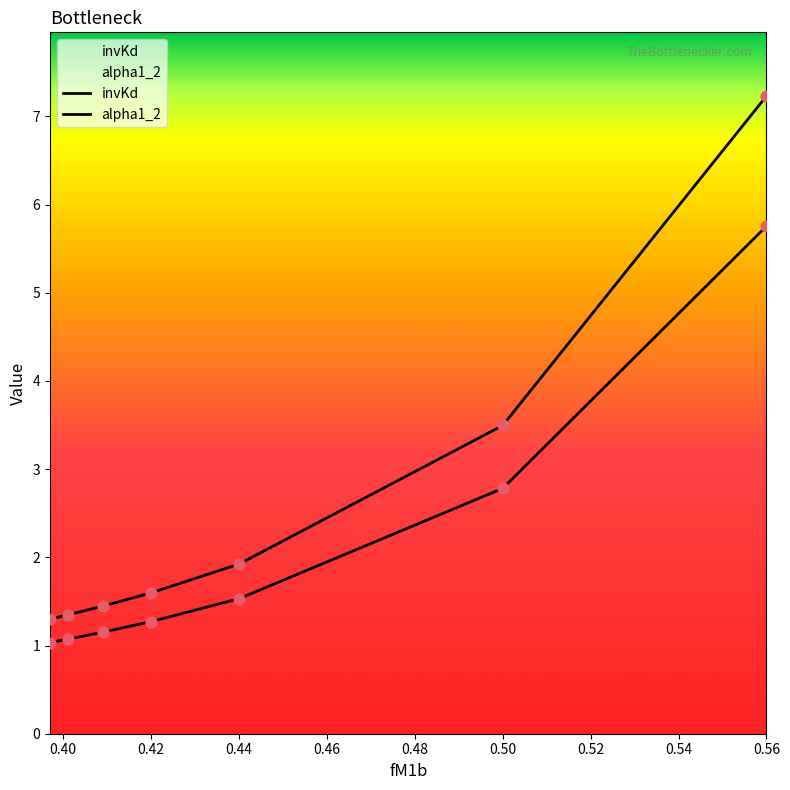

Which series has the largest Y range (max minus min)?

alpha1_2